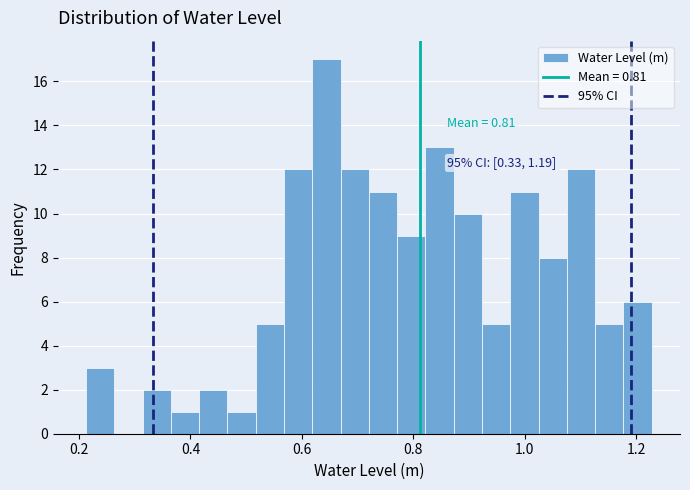

Around what value on the x-axis is the tallest bar? Give the approximate position of its centre, as read against the axis.

0.64